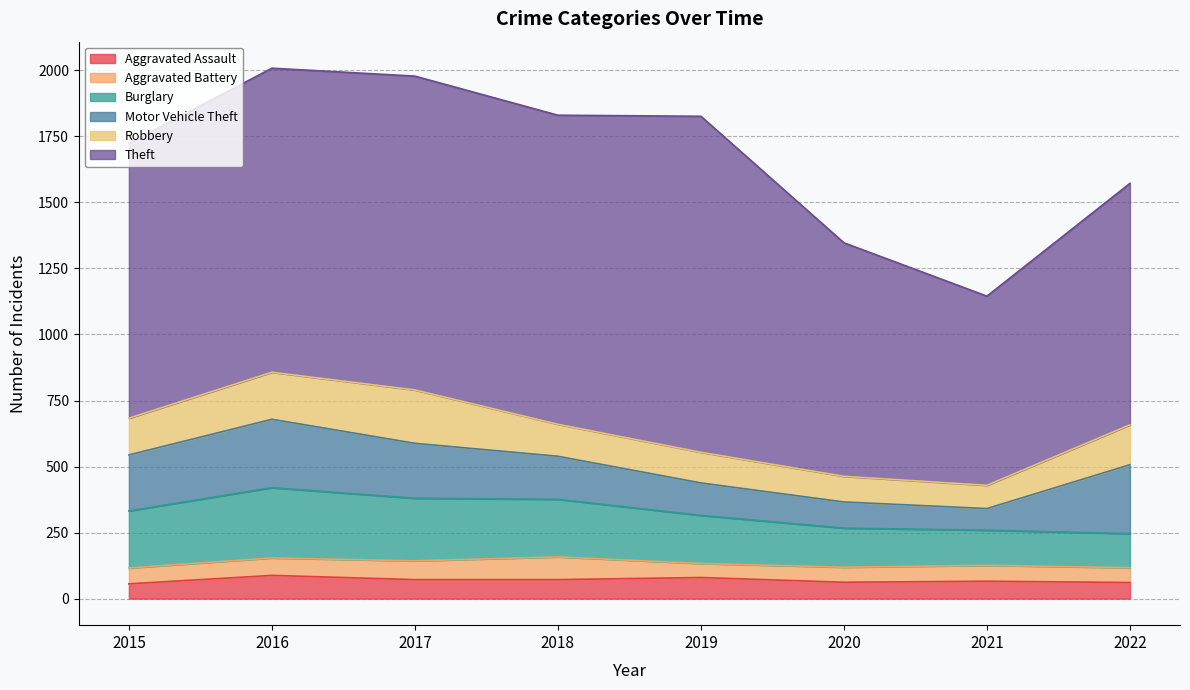

What is the value of the Burglary point at the 3rd from the left?

237